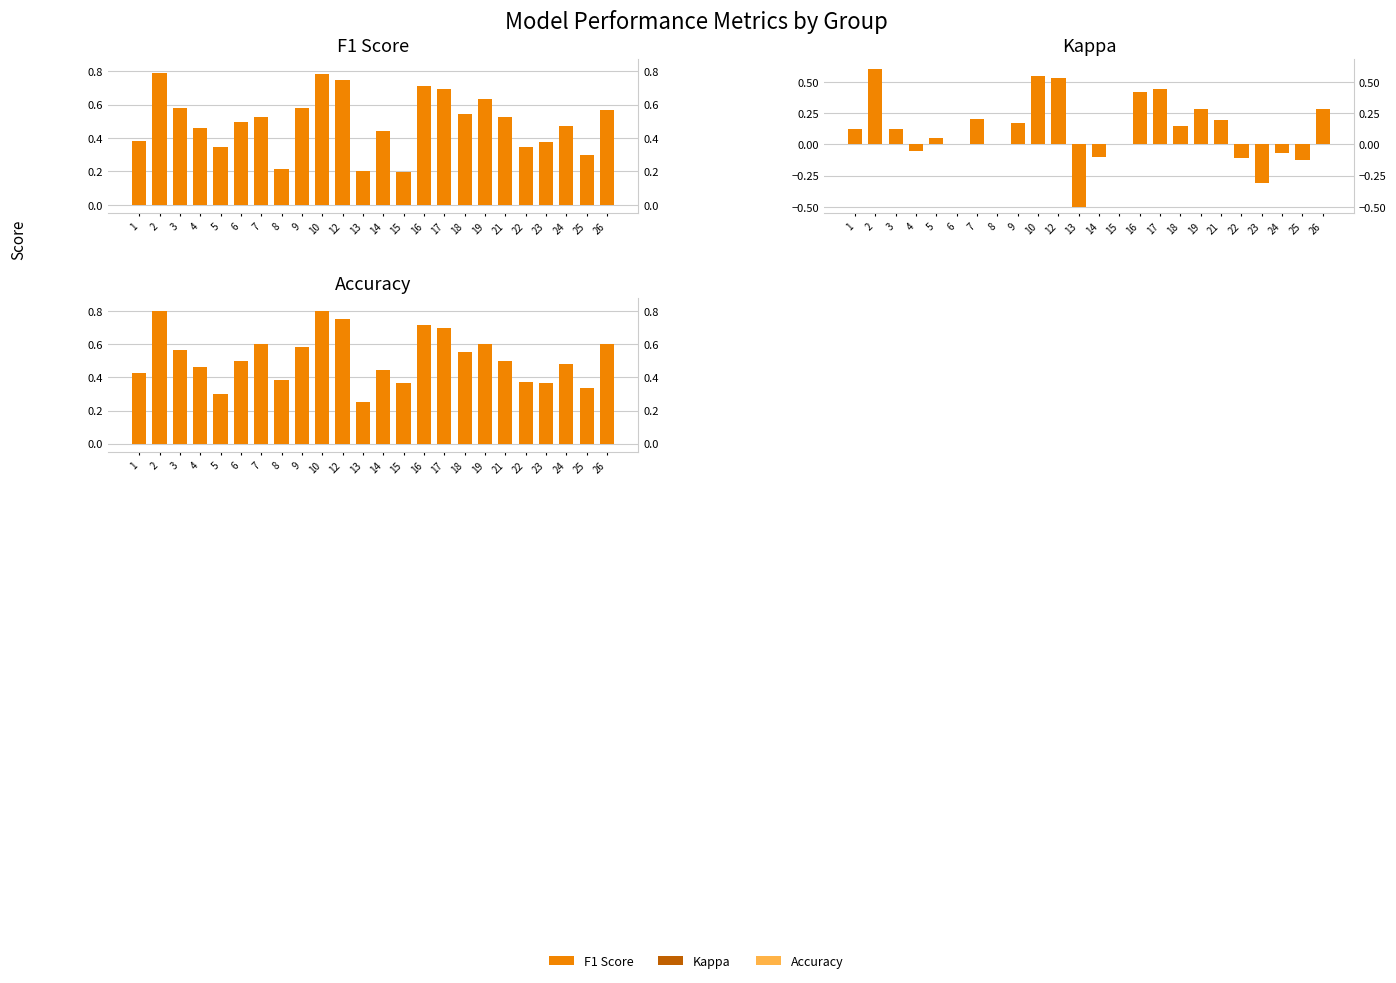

Are the bars horizontal?

No